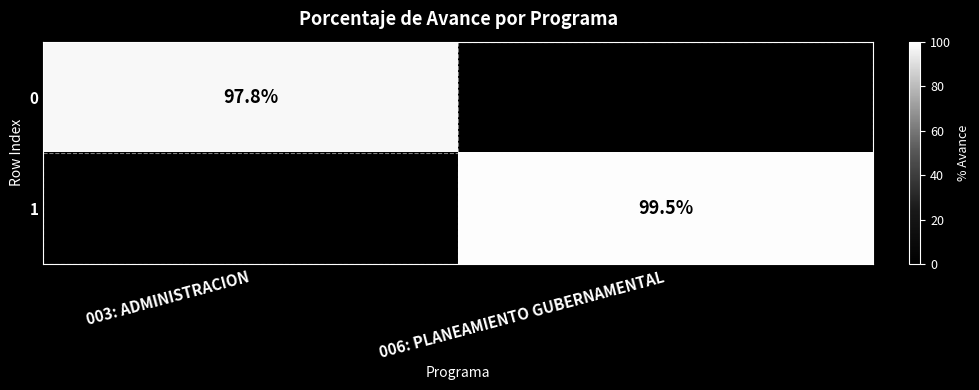

Is the value of 1 at 006: PLANEAMIENTO GUBERNAMENTAL greater than the value of 0 at 003: ADMINISTRACION?

Yes